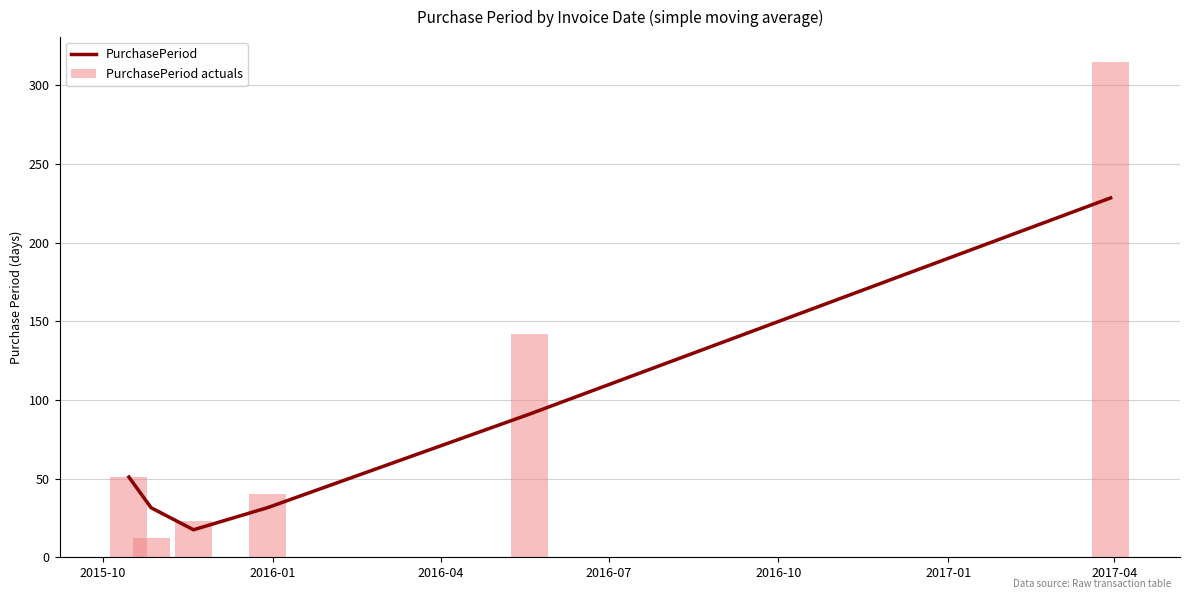

What is the difference between the maximum and second lowest values in the PurchasePeriod actuals series?

292